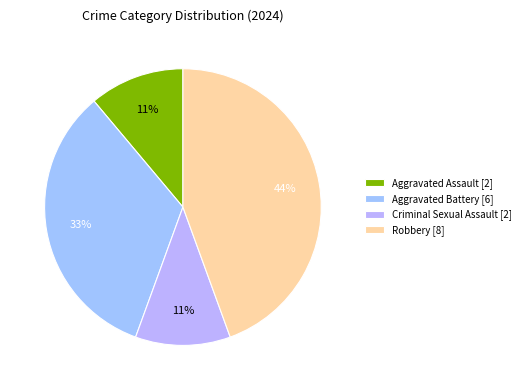

How much of the chart is everything except Aggravated Assault?

88.9%